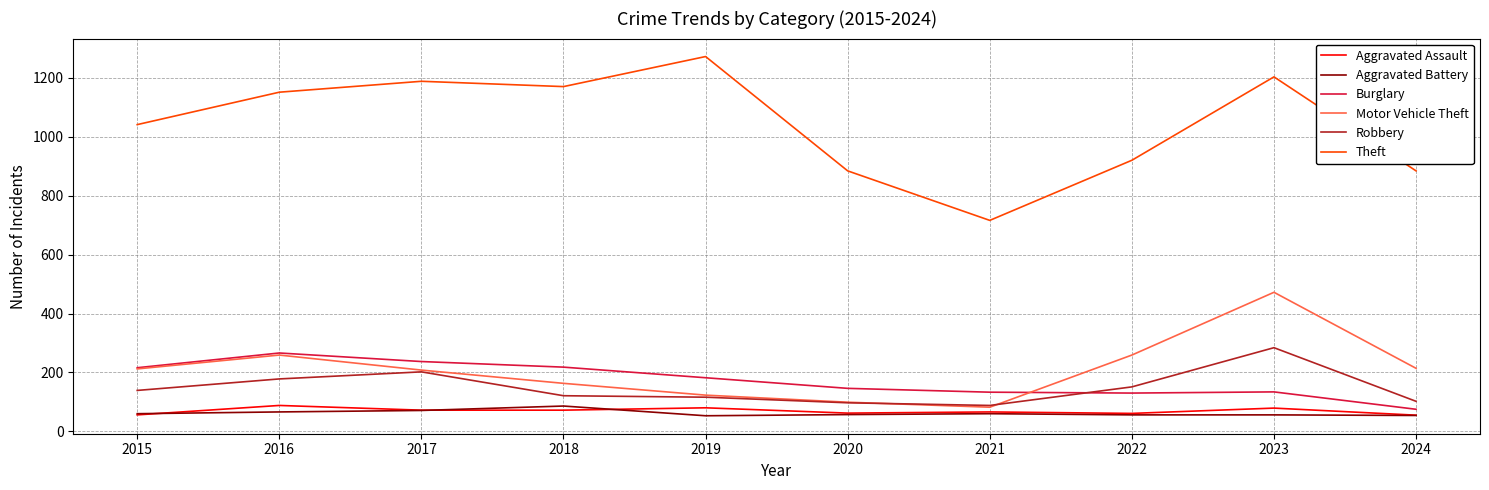

True or false: Robbery and Aggravated Battery intersect in this chart.

False